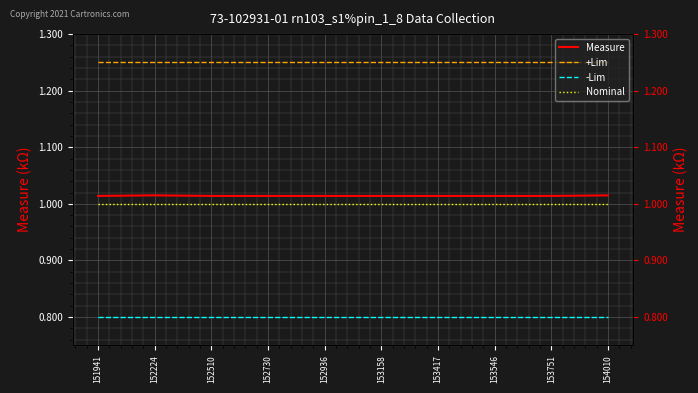

True or false: -Lim and Nominal cross at least once.

False